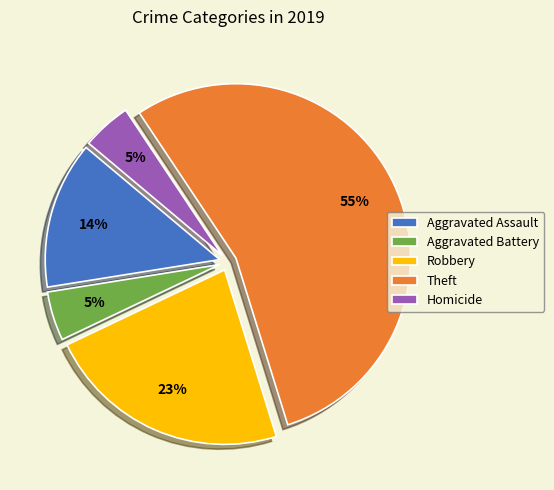

Is it true that Robbery is 33% of the pie?

False